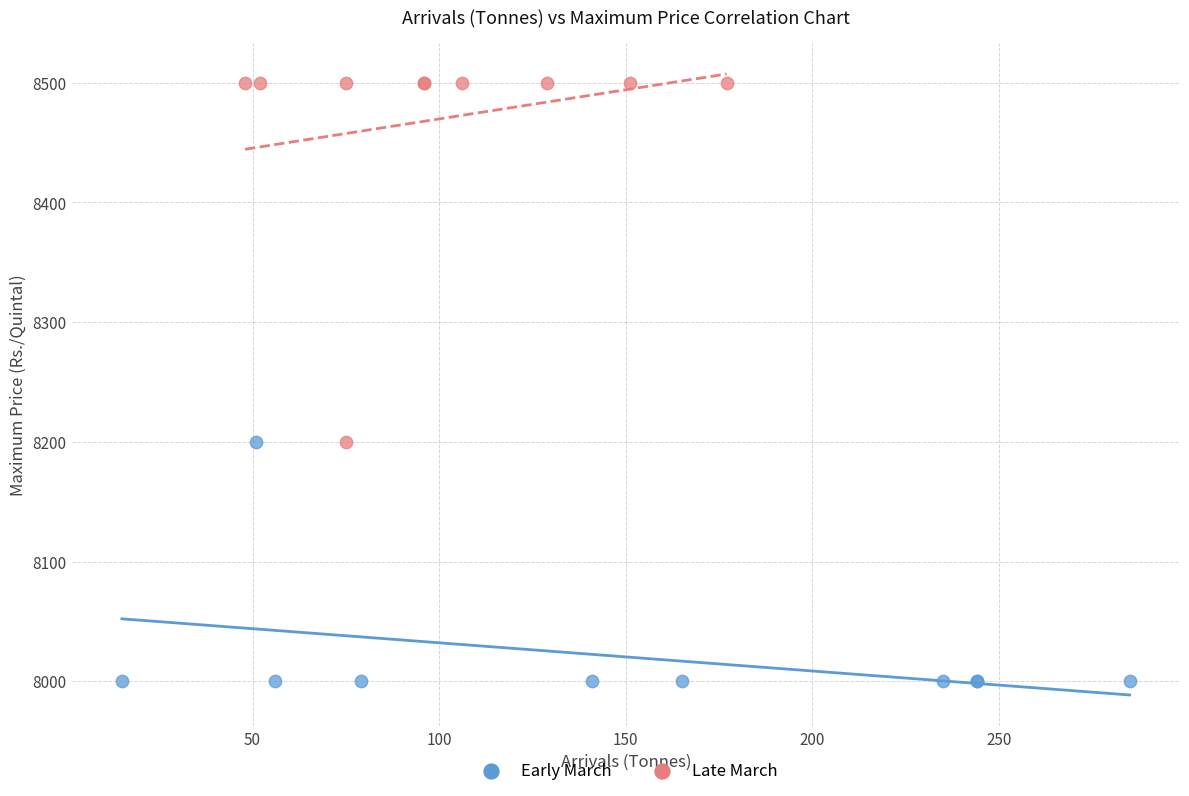

Which series contains the lowest Y value?

Early March